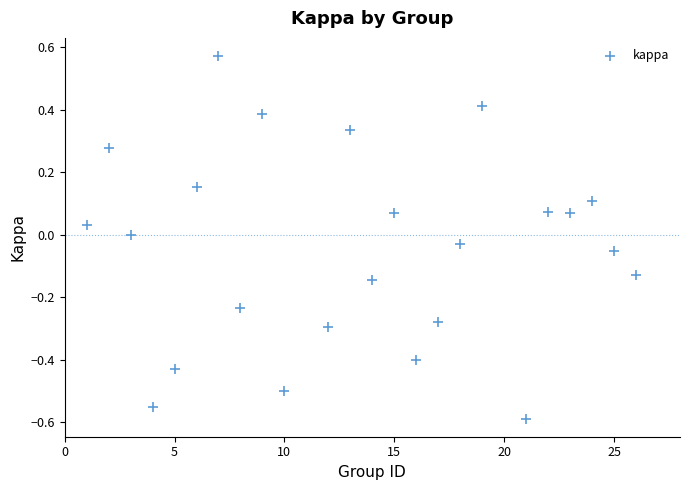

What is the range of Y values (max minus min)?

1.2